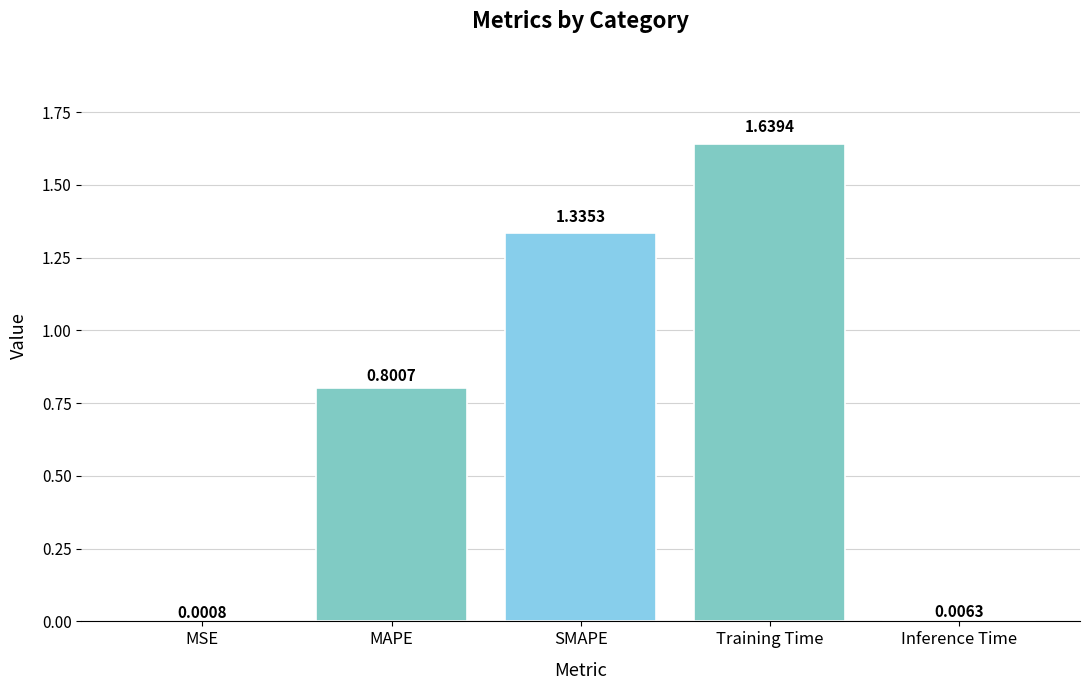

Which category has the highest value across all series?

Training Time